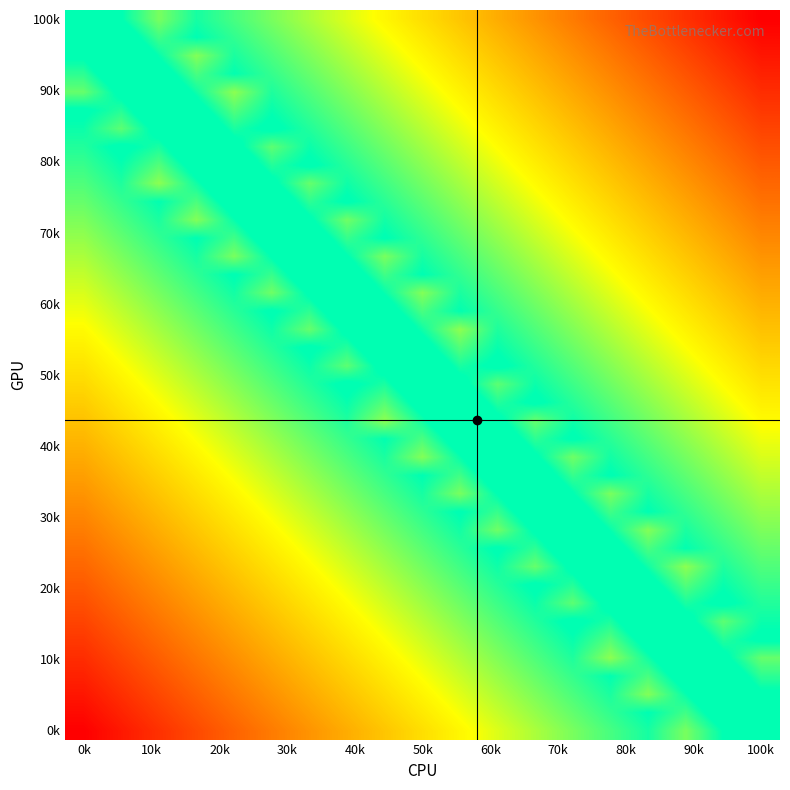

Count the number of data series in this chart.

40